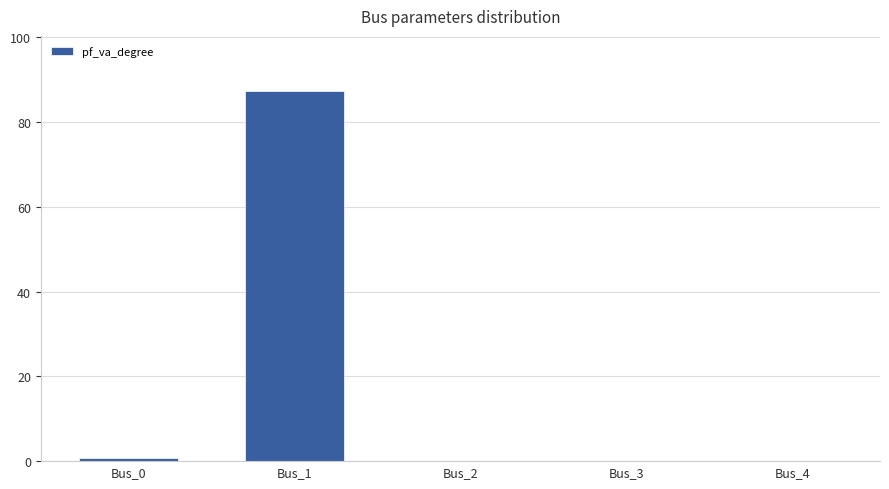

Reading right to left, what are all the values shown in this chart?

Bus_4=0.0	Bus_3=0.0	Bus_2=0.0	Bus_1=87.3	Bus_0=0.8